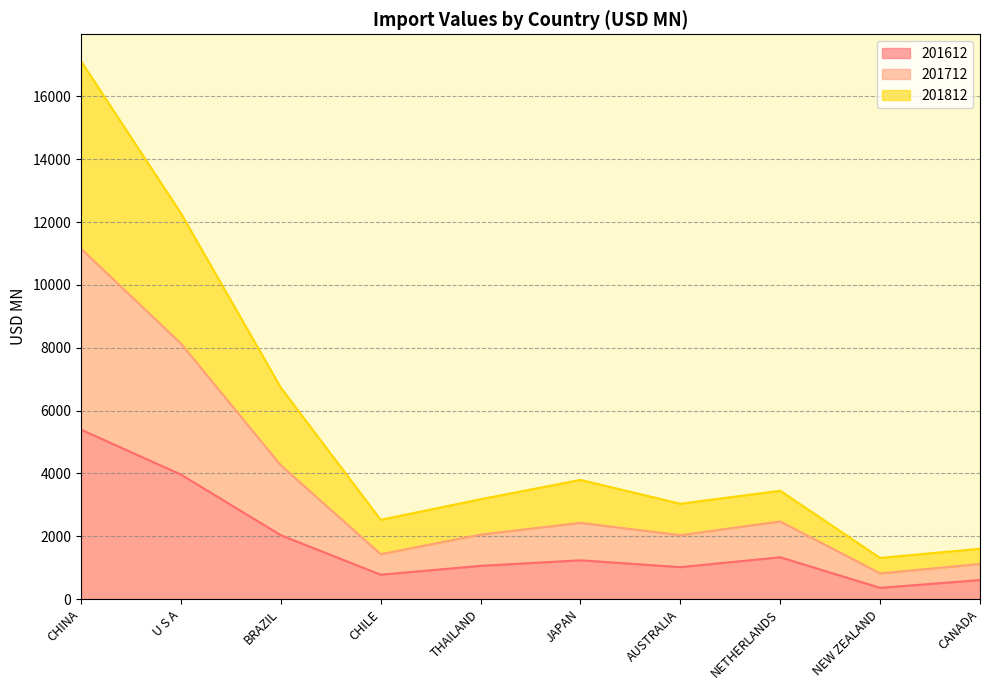

True or false: 201612 has more than 2 points higher than both neighbors.

False